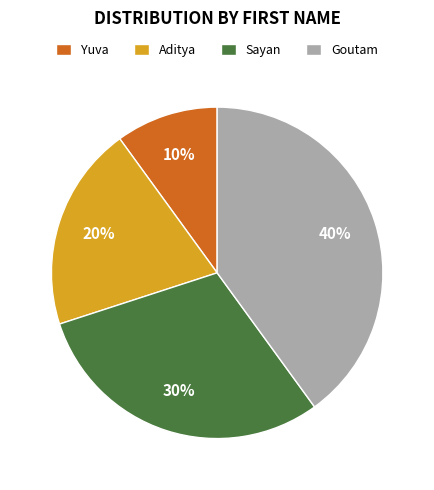

How many segments does this pie chart have?

4